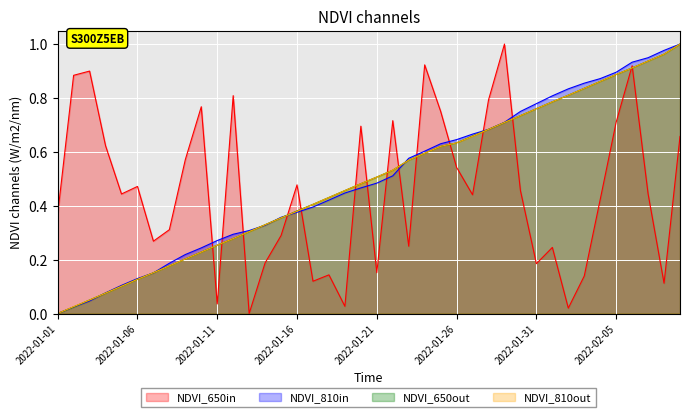

Does the chart display data point markers on the line(s)?

No